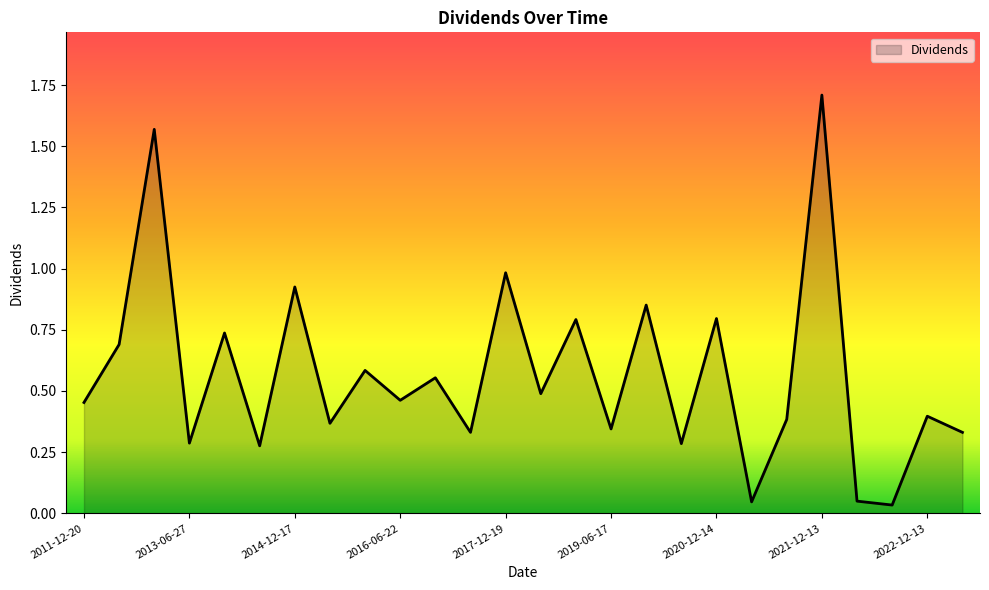

What is the greatest value displayed?

1.7